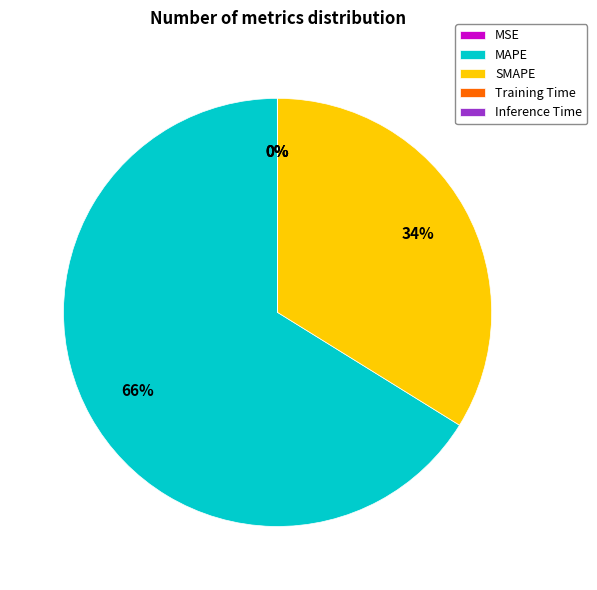

To the nearest percent, what is the difference between the largest and smallest slice percentages?

66%